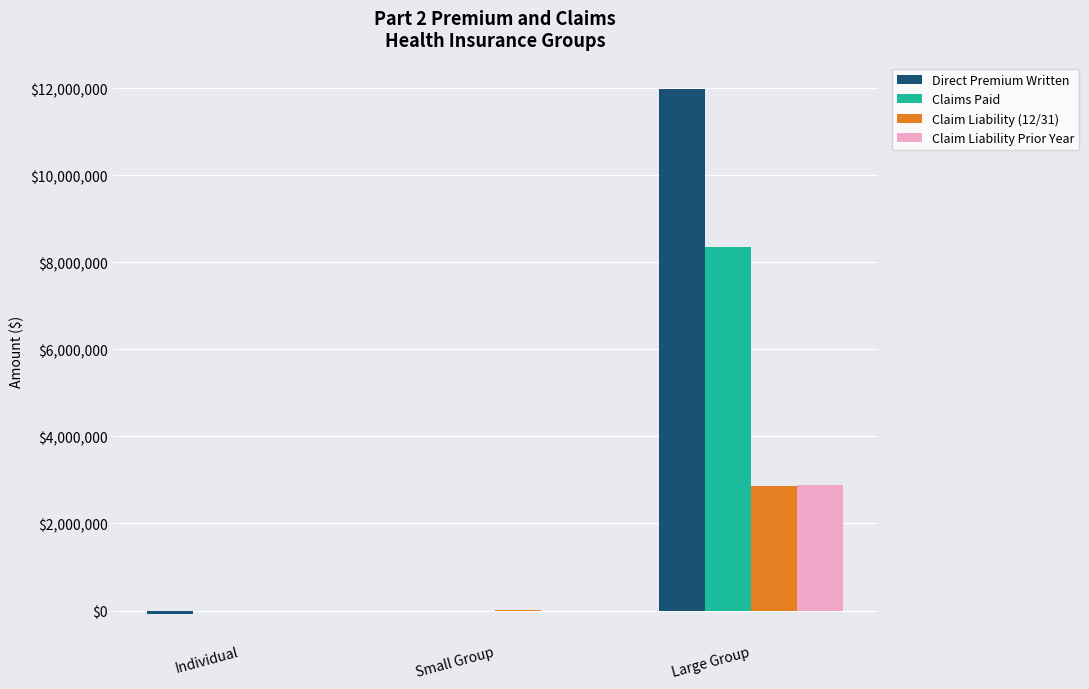

Does the chart contain stacked bars?

No